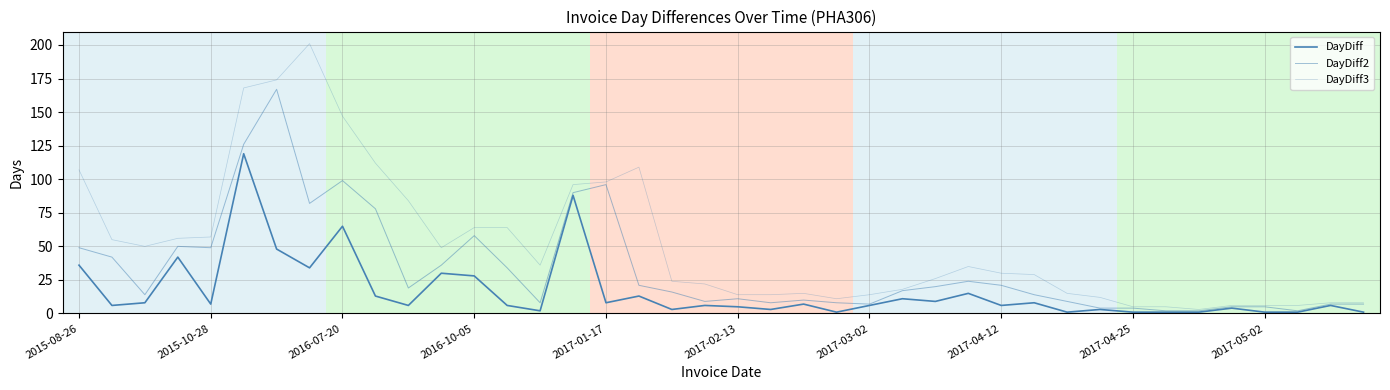

Is this an area chart (filled region under the line)?

No